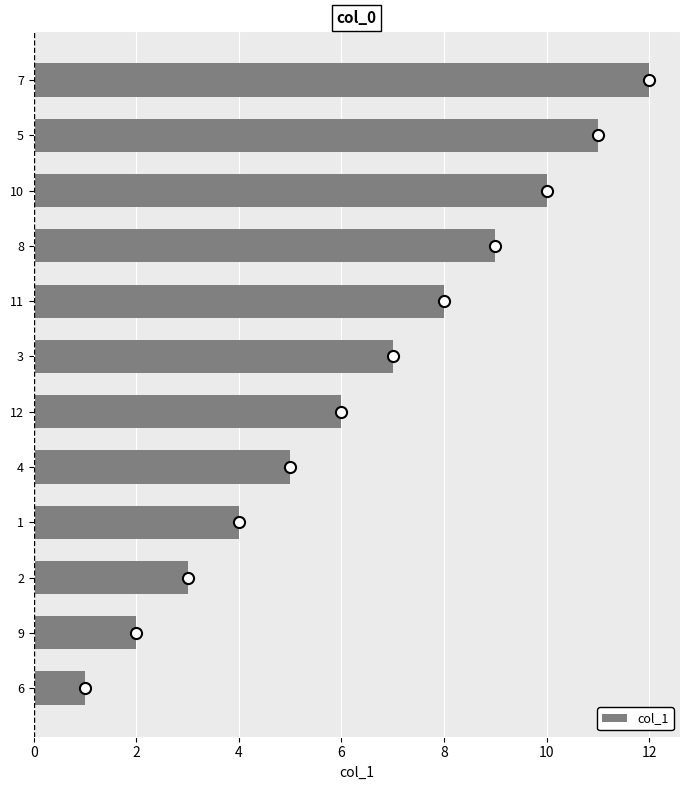

What is the maximum value shown in the chart?

12